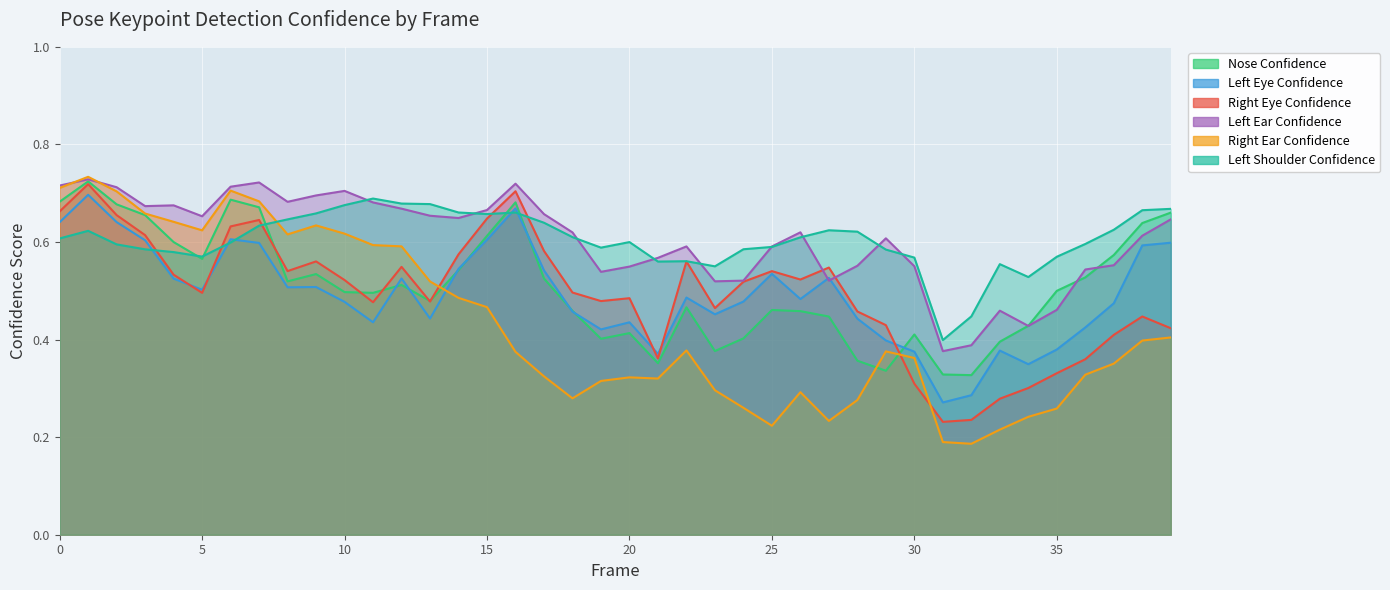

At which label does a_left_ear_confidence reach its peak?

1